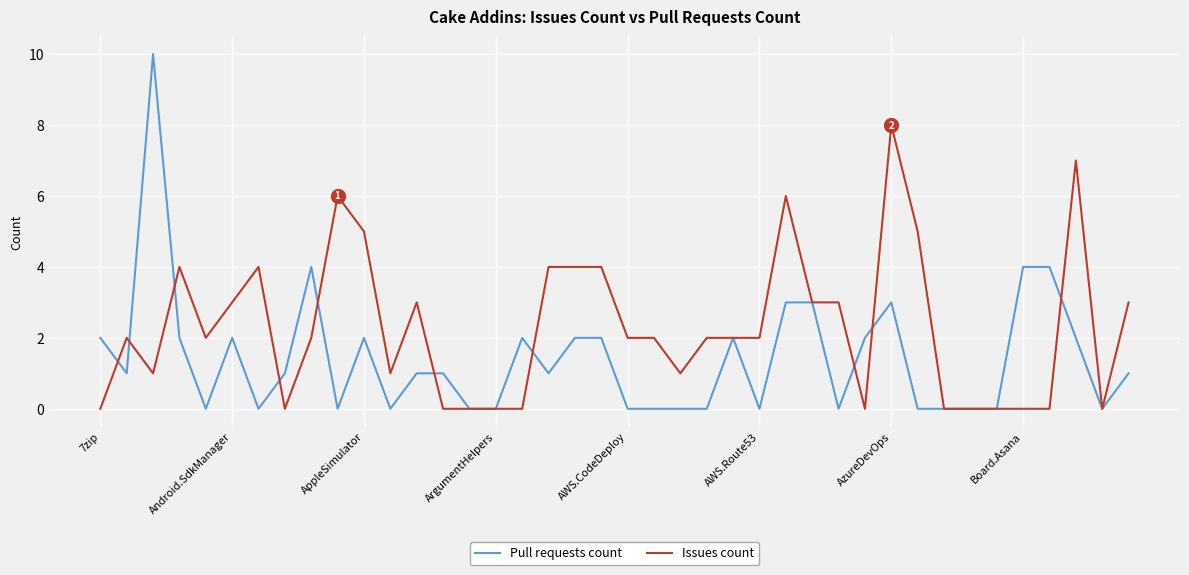

What is the difference between the second highest and second lowest values in the Issues count series?

7